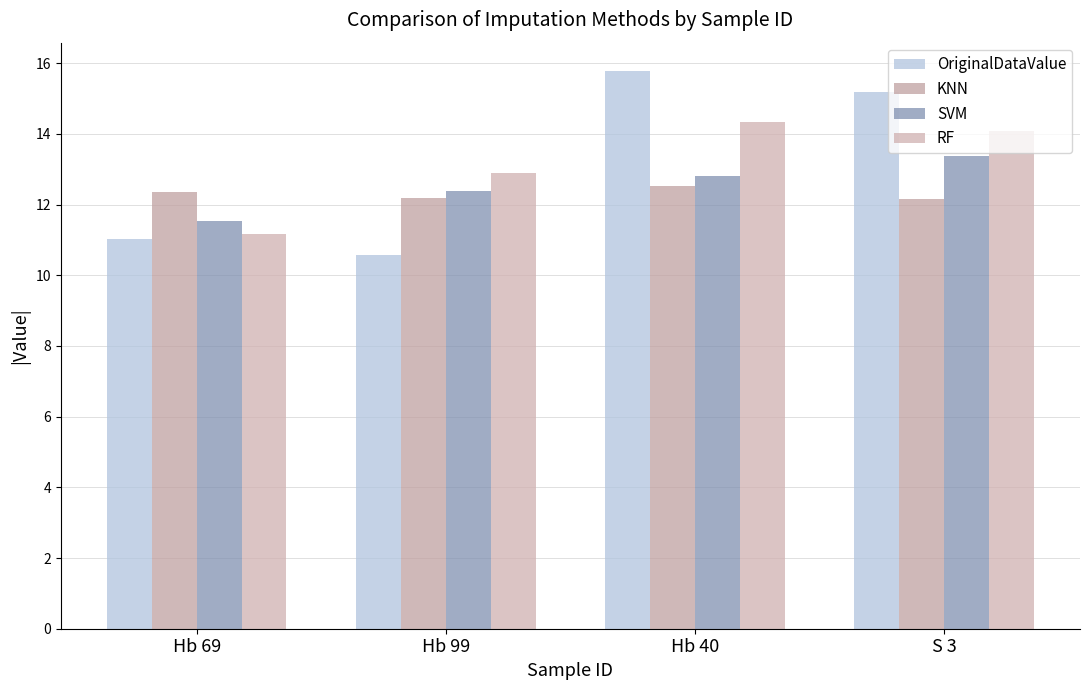

At which category is the sum across all series the highest?

Hb 40